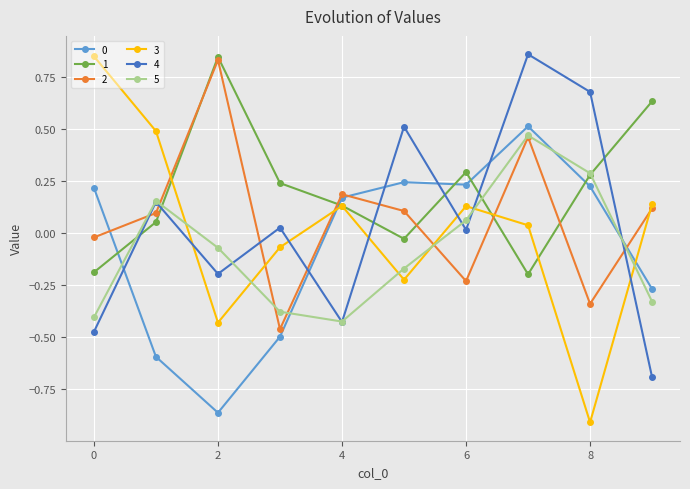

What is the minimum value for 4?

-0.7